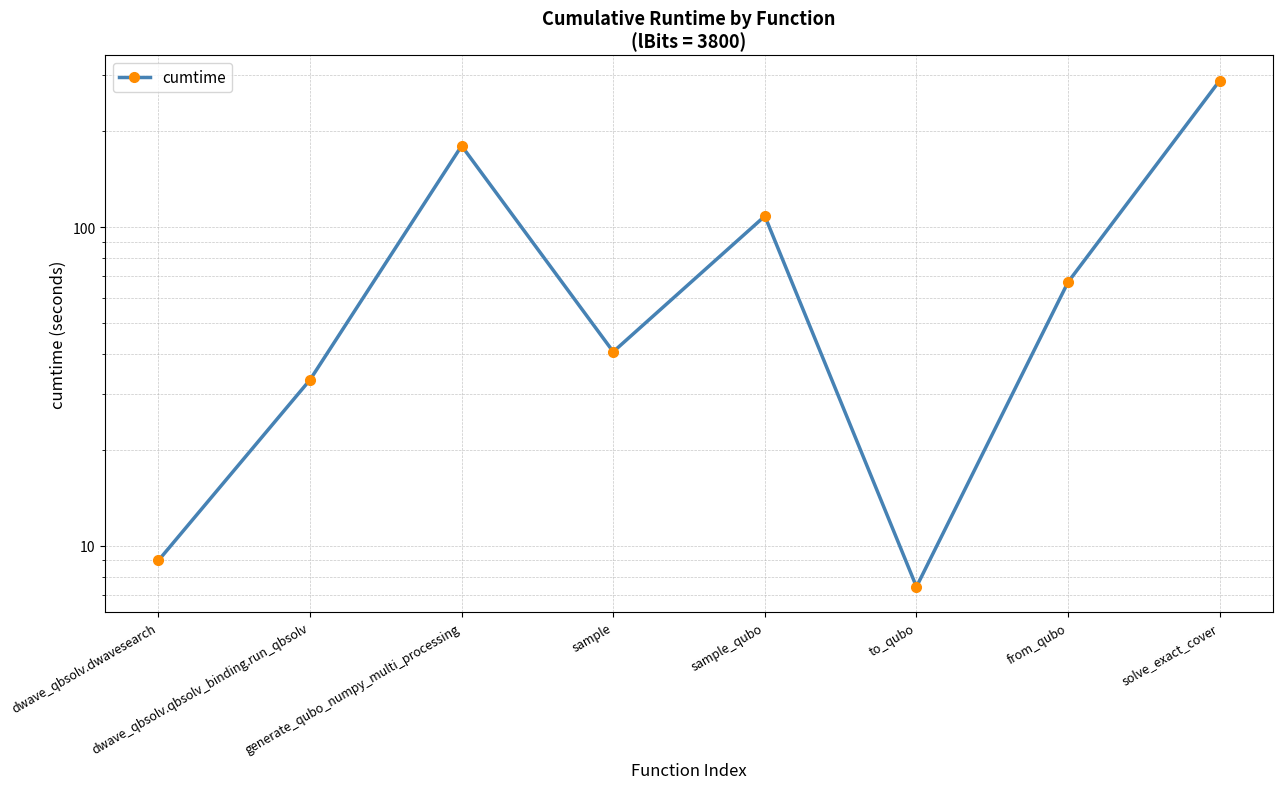

List the labels in order of value, largest first.

solve_exact_cover, generate_qubo_numpy_multi_processing, sample_qubo, from_qubo, sample, dwave_qbsolv.qbsolv_binding.run_qbsolv, dwave_qbsolv.dwavesearch, to_qubo